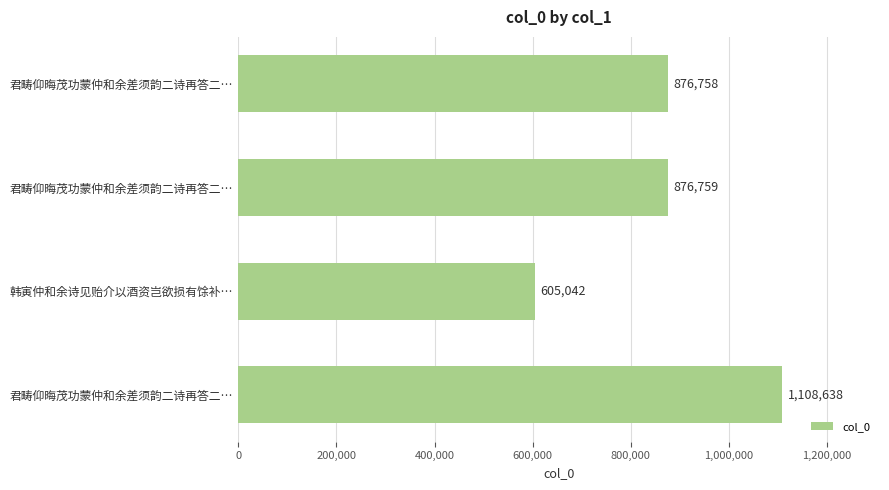

What is the minimum value shown in the chart?

605042